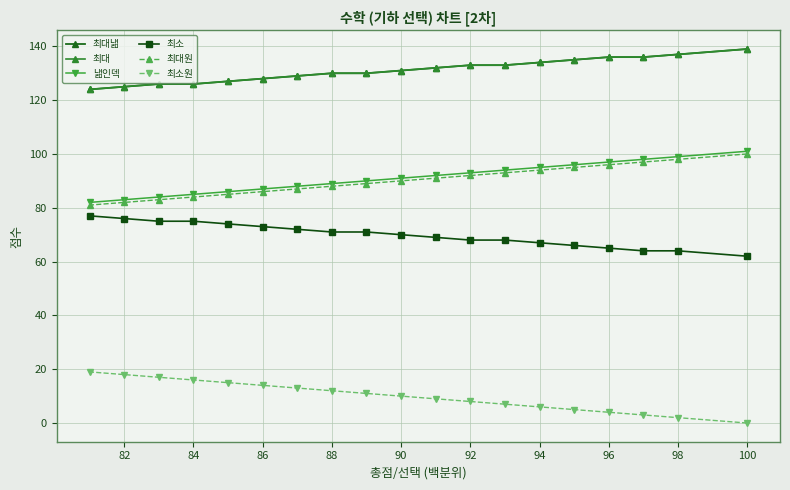

Does the chart have visible grid lines?

Yes